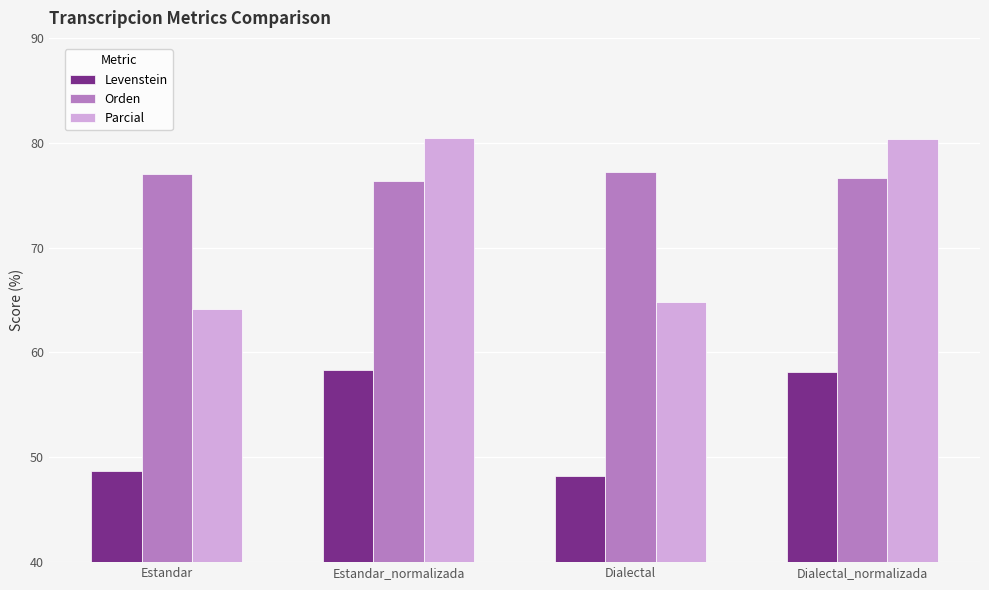

What is the label of the 4th bar from the right?

Estandar